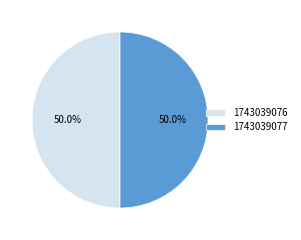

What is the ratio of the value at 1743039077 to the value at 1743039076?

1.0